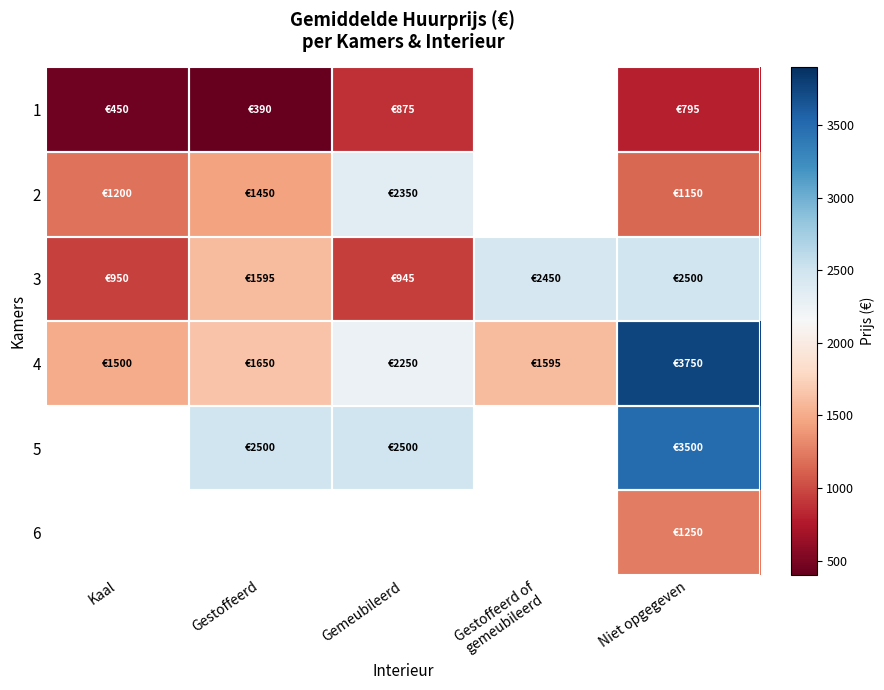

What is the sum of the 5 values at Niet opgegeven and Gemeubileerd?

6000.0